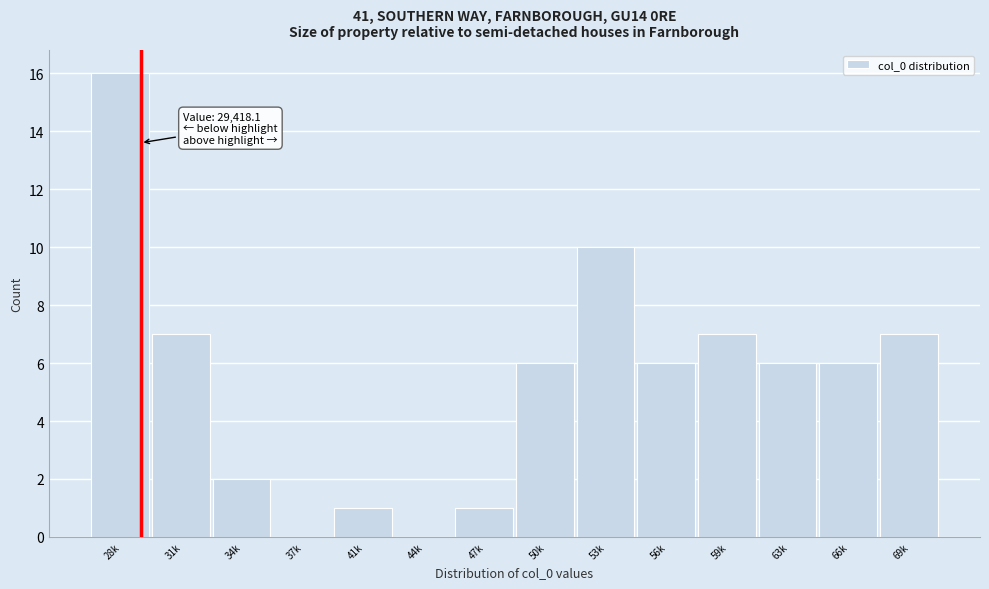

Reading left to right, transcribe all the data shown in this chart.

28k=16	31k=7	34k=2	37k=0	41k=1	44k=0	47k=1	50k=6	53k=10	56k=6	59k=7	63k=6	66k=6	69k=7